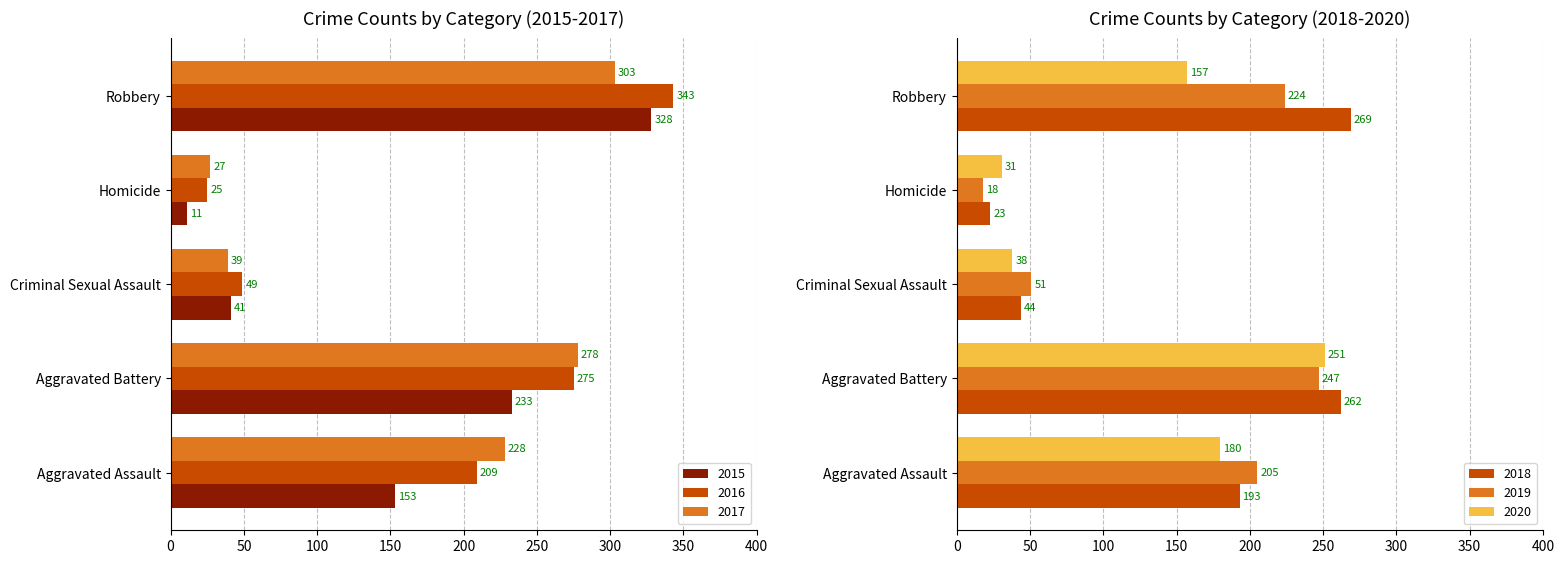

The 2017 series shows 278 at Aggravated Battery. True or false?

True